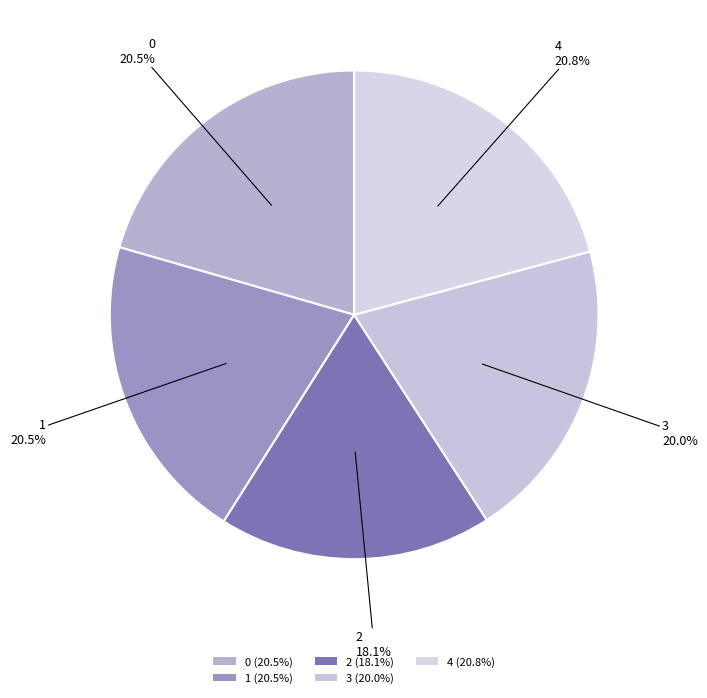

Combined, do 3 and 1 account for over 50%?

No